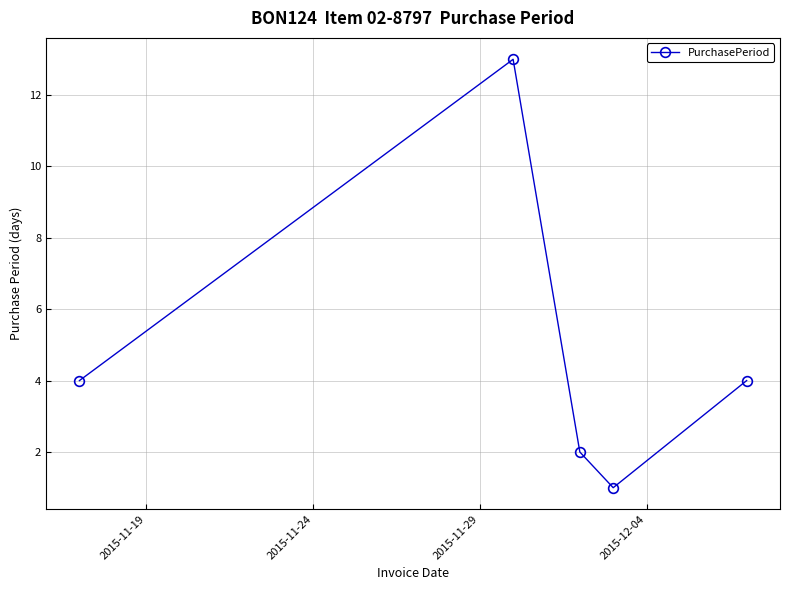

Count the number of categories in the chart.

5